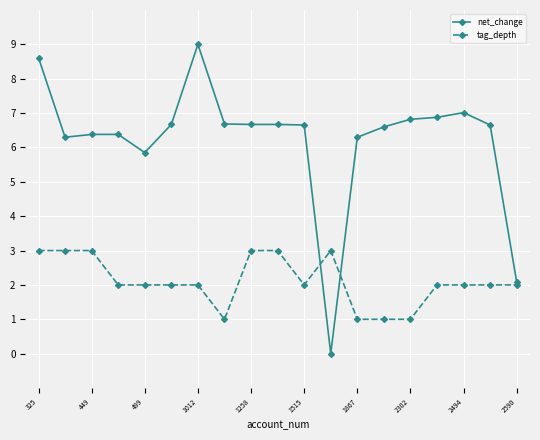

Rank the series by their average value, from highest to lowest.

net_change, tag_depth